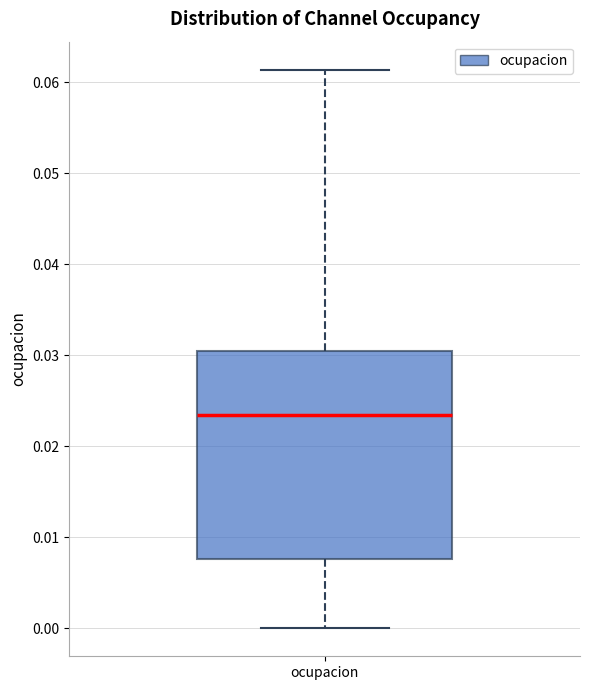

Where does the median line of the box for ocupacion sit on the y-axis? The values are not printed on the chart, so give them approximately, as read against the axis.

0.023